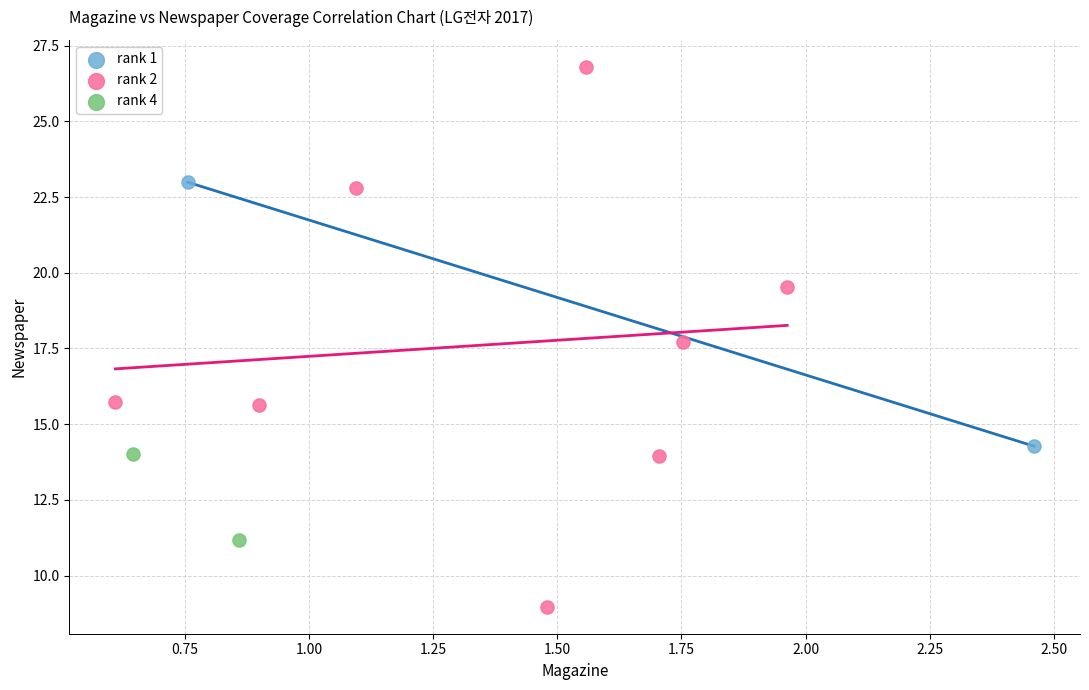

What are all the series names shown in the legend?

rank 1, rank 2, rank 4